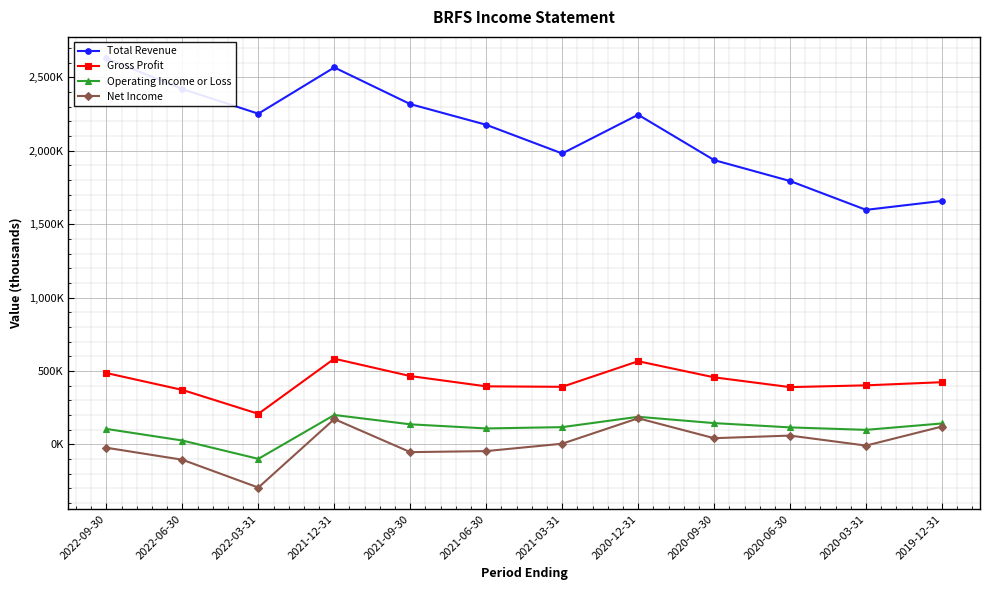

True or false: Gross Profit and Operating Income or Loss cross at least once.

False